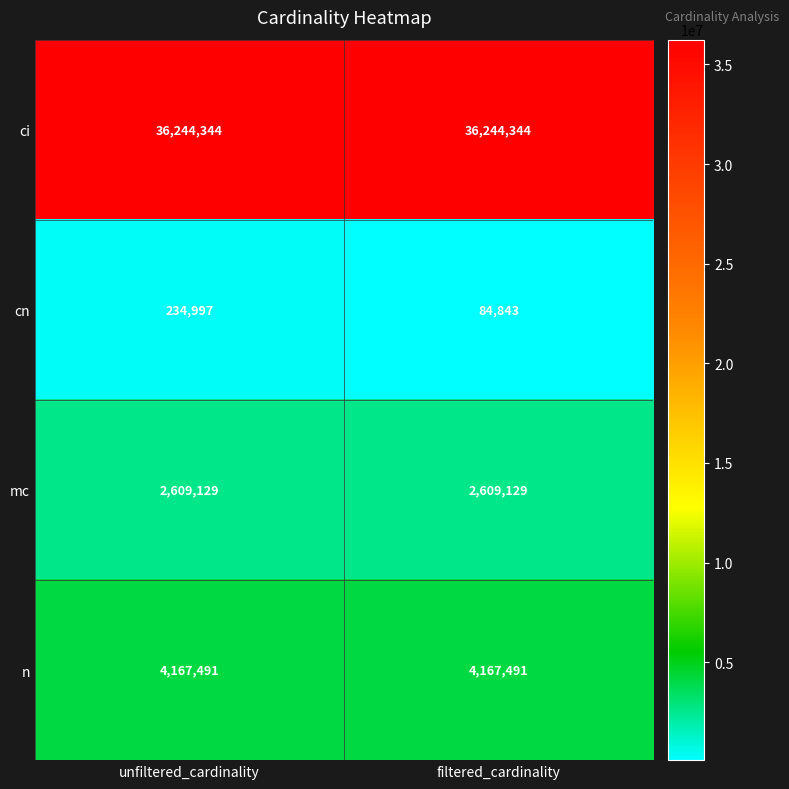

The cn series shows 84843 at filtered_cardinality. True or false?

True